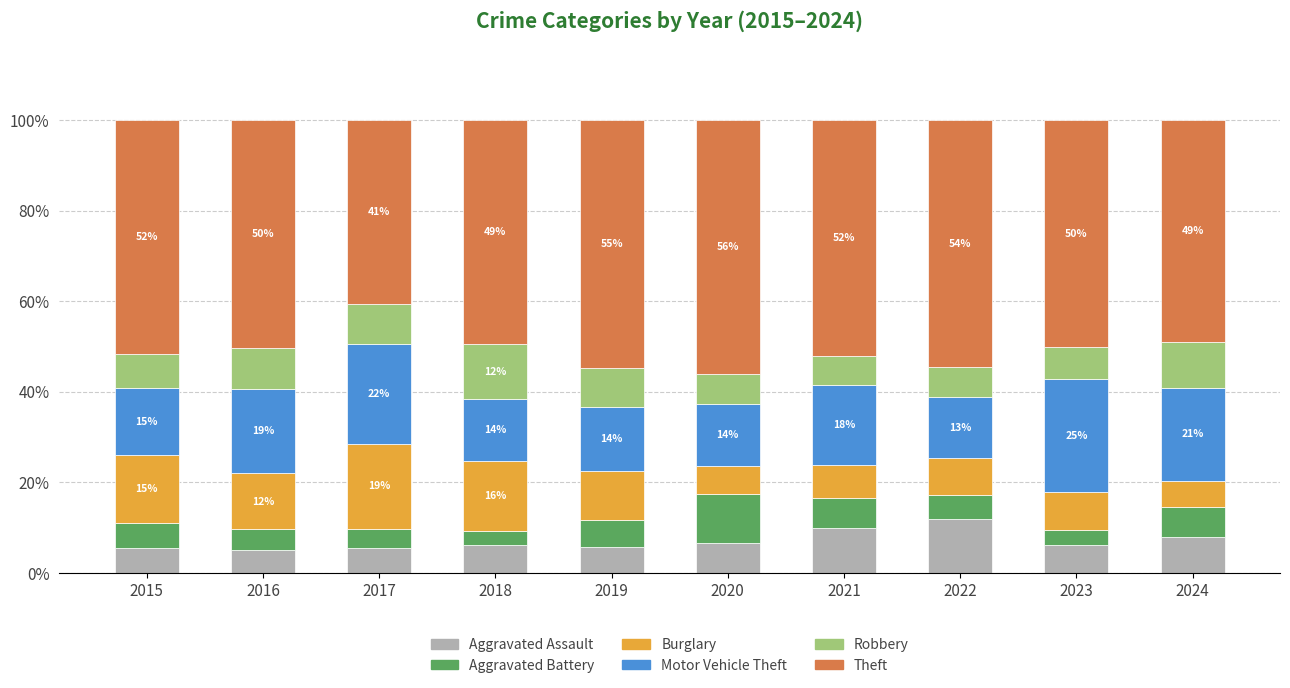

What is the difference between the second highest and minimum values in the Aggravated Assault series?

4.9